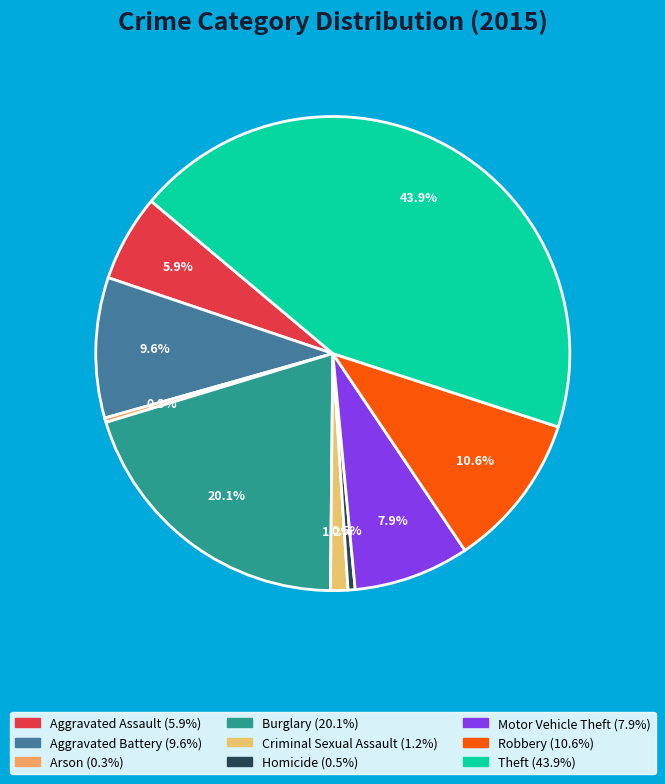

Is Homicide the majority of the pie?

No